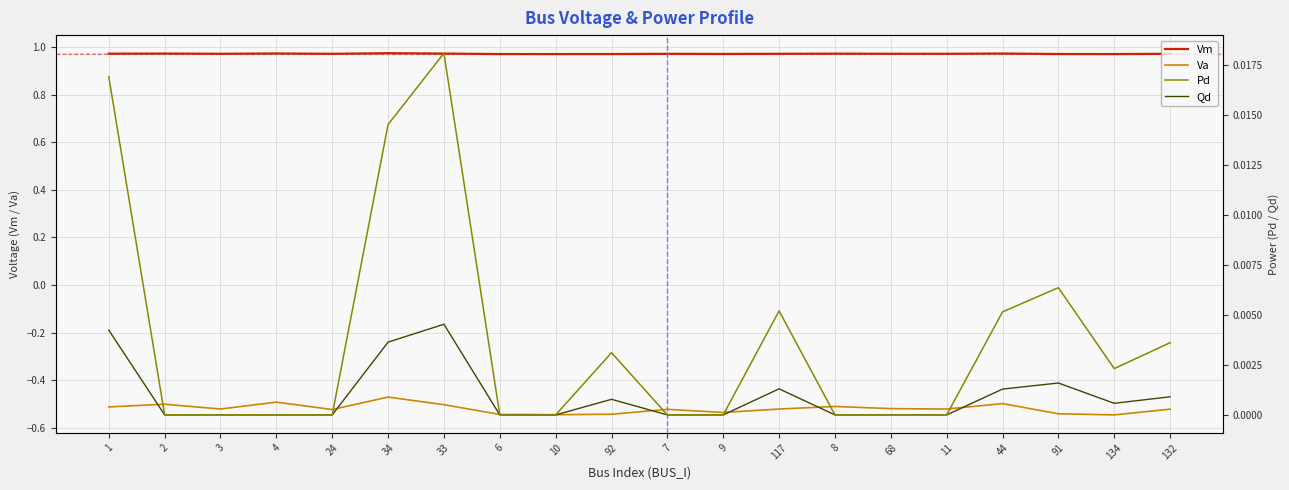

Is it true that Va equals -0.1 at 8?

False